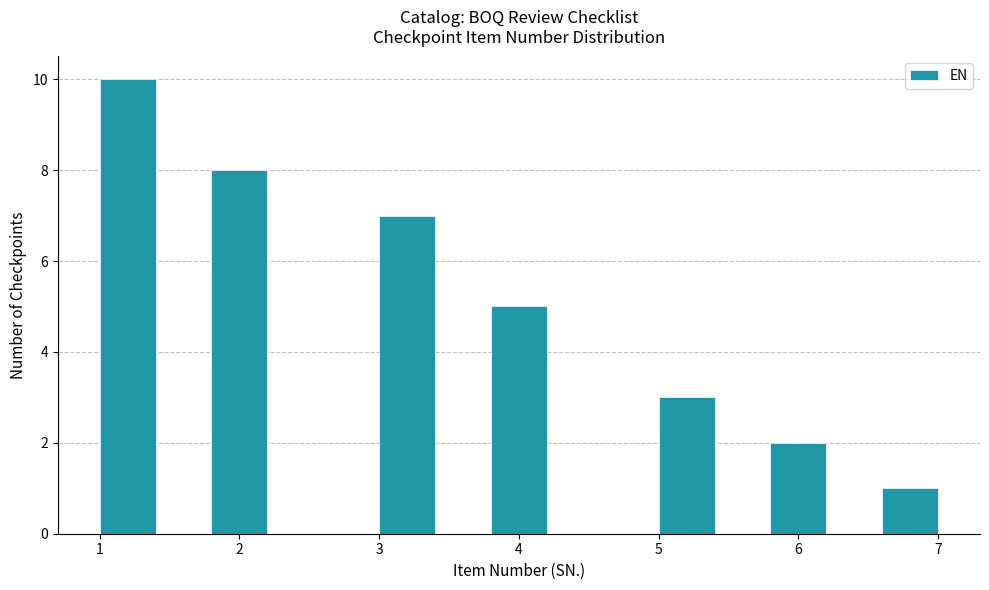

Which range on the x-axis has the tallest bar?

1.0 to 1.4